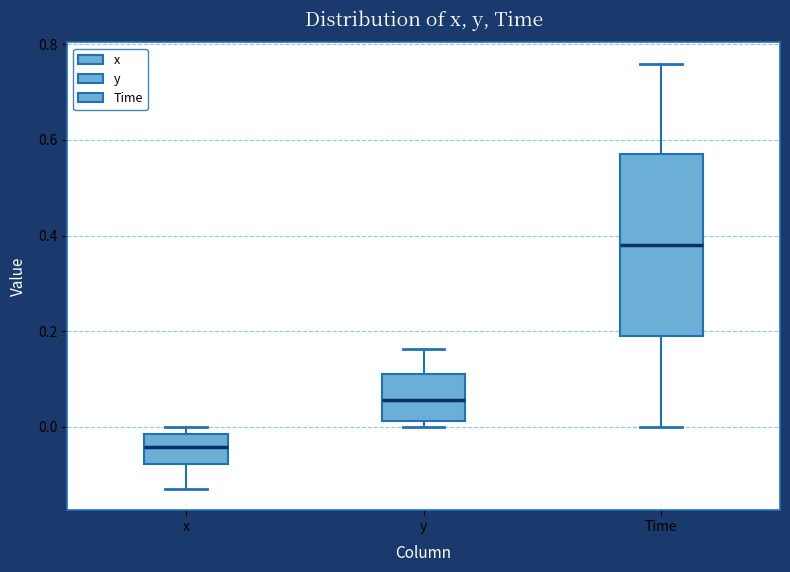

Reading left to right, read every box against the y-axis: the position of its median line, the range the box covers, and the ends of its whiskers. The values are not printed on the chart, so give them approximately, as read against the axis.

x: median -0.04, box -0.08 to -0.02, whiskers -0.14 to 0.00
y: median 0.06, box 0.02 to 0.12, whiskers 0.00 to 0.16
Time: median 0.38, box 0.20 to 0.58, whiskers 0.00 to 0.76